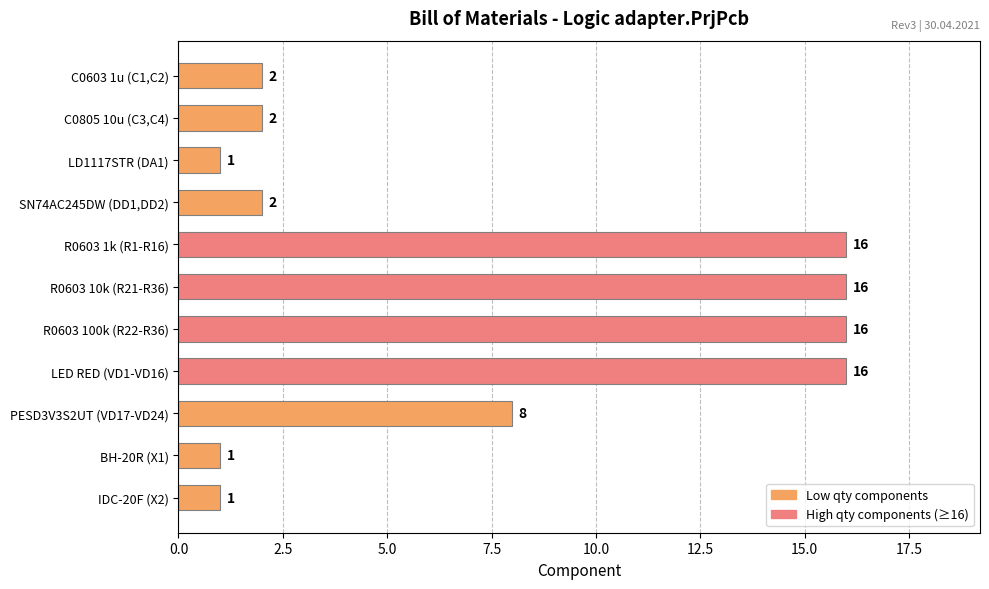

Reading top to bottom, what are all the values shown in this chart?

C0603 1u (C1,C2)=2	C0805 10u (C3,C4)=2	LD1117STR (DA1)=1	SN74AC245DW (DD1,DD2)=2	R0603 1k (R1-R16)=16	R0603 10k (R21-R36)=16	R0603 100k (R22-R36)=16	LED RED (VD1-VD16)=16	PESD3V3S2UT (VD17-VD24)=8	BH-20R (X1)=1	IDC-20F (X2)=1